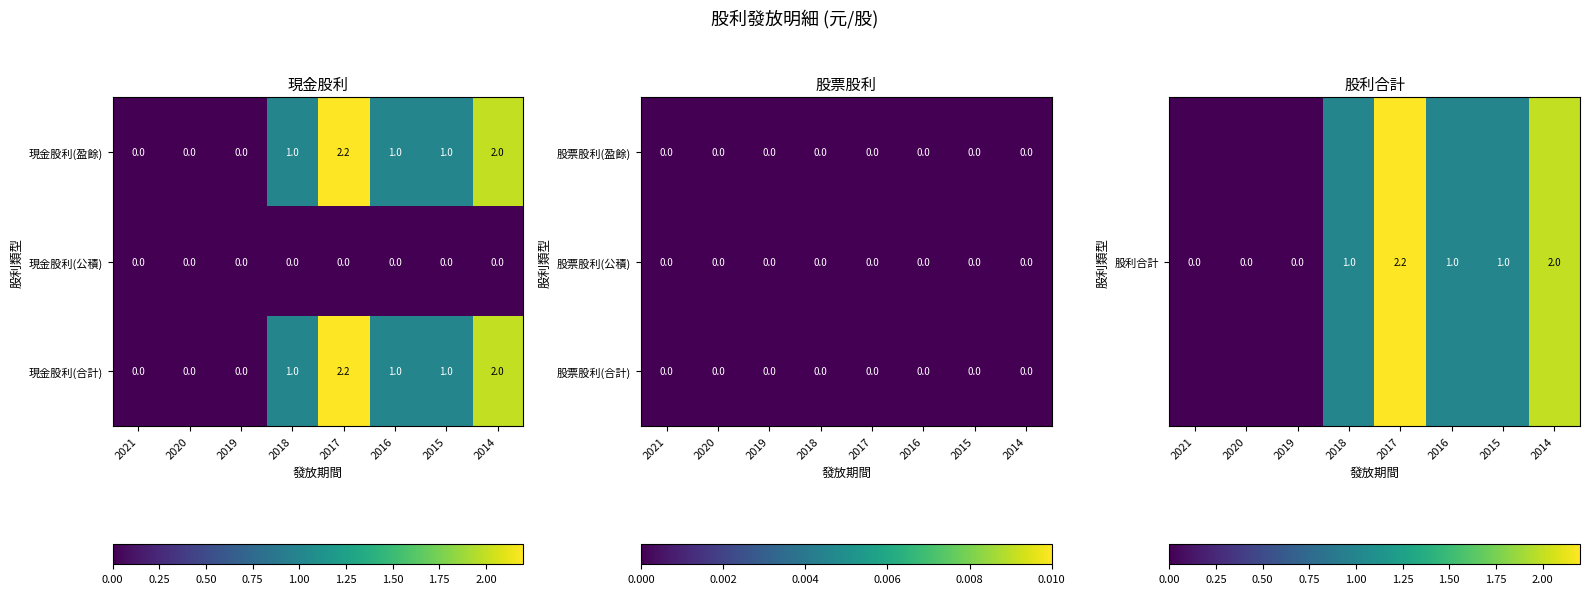

What is the difference between the 現金股利(合計) values at 2019 and 2014?

2.0